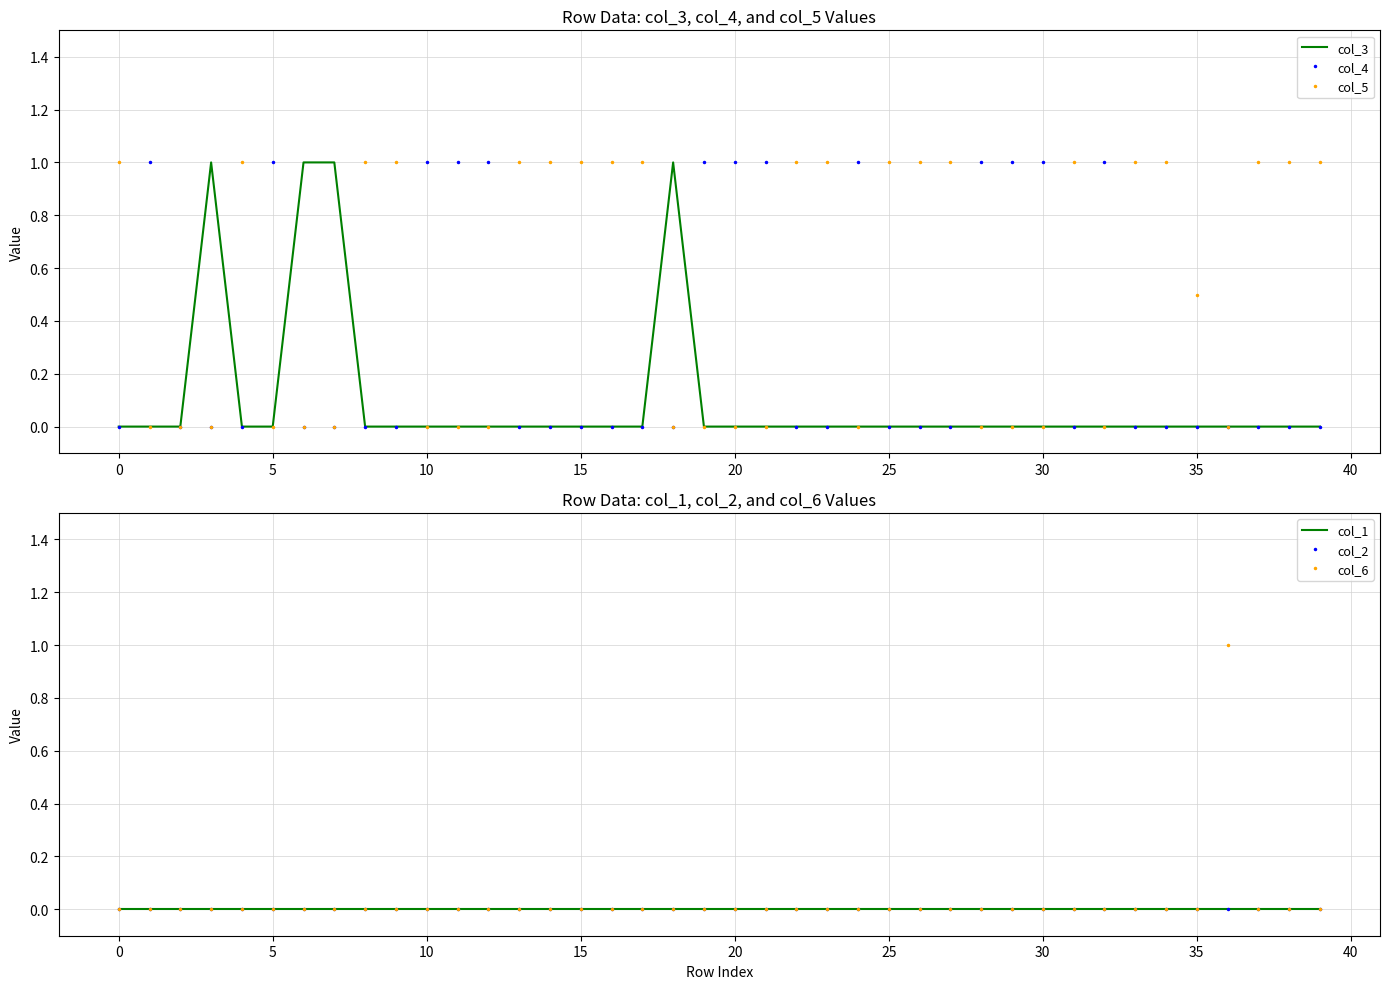

What is the sum of all col_4 values?

13.0